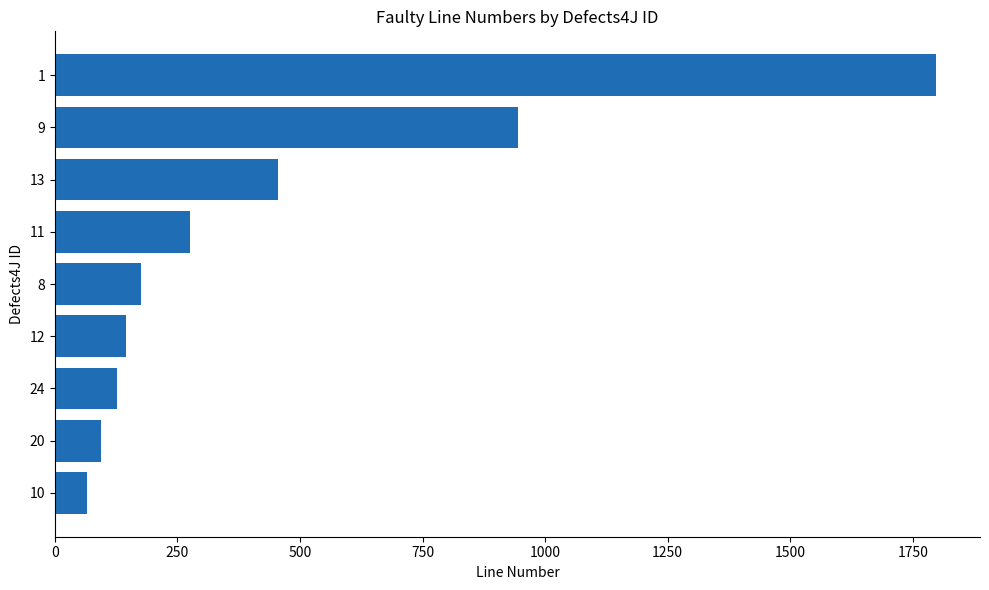

What is the minimum value shown in the chart?

65